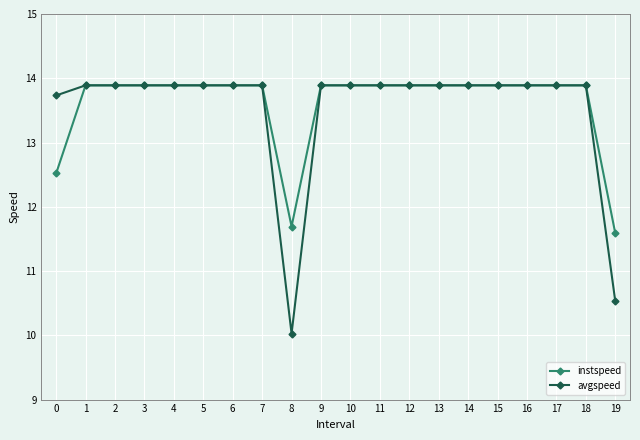

The instspeed series shows 12.5 at 0. True or false?

True